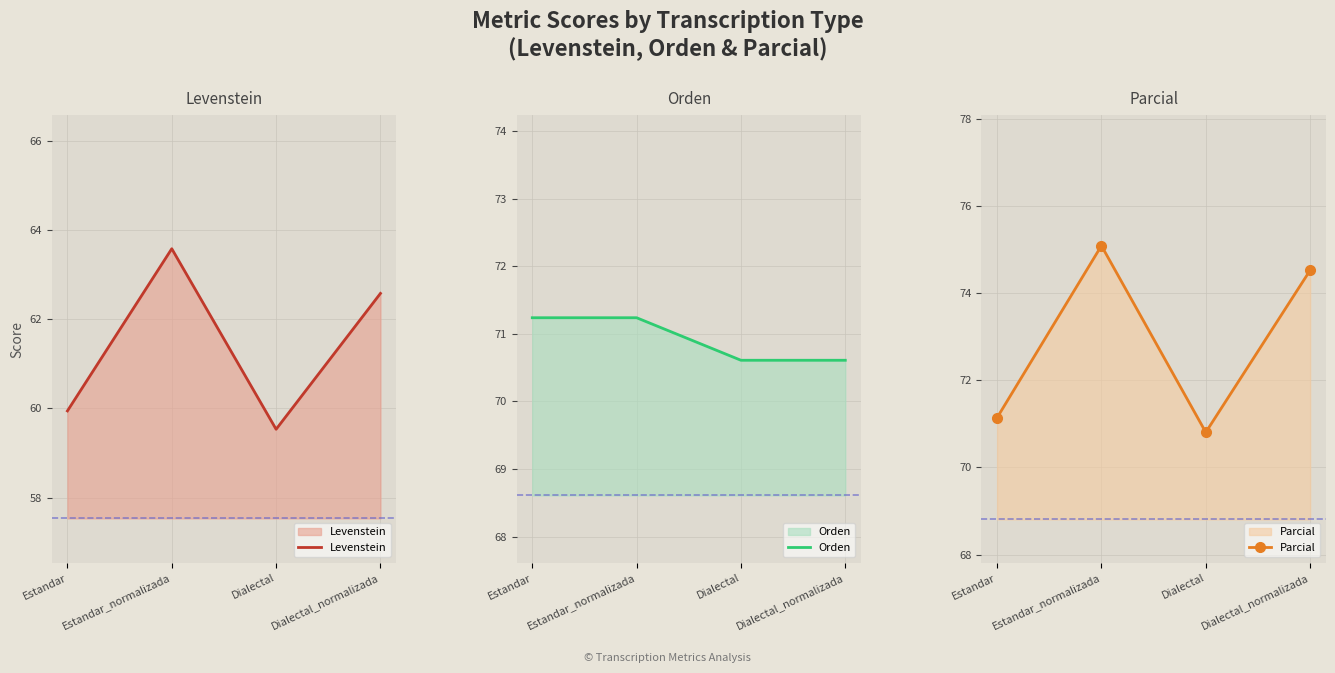

Rank the categories by Levenstein value from highest to lowest.

Estandar_normalizada, Dialectal_normalizada, Estandar, Dialectal